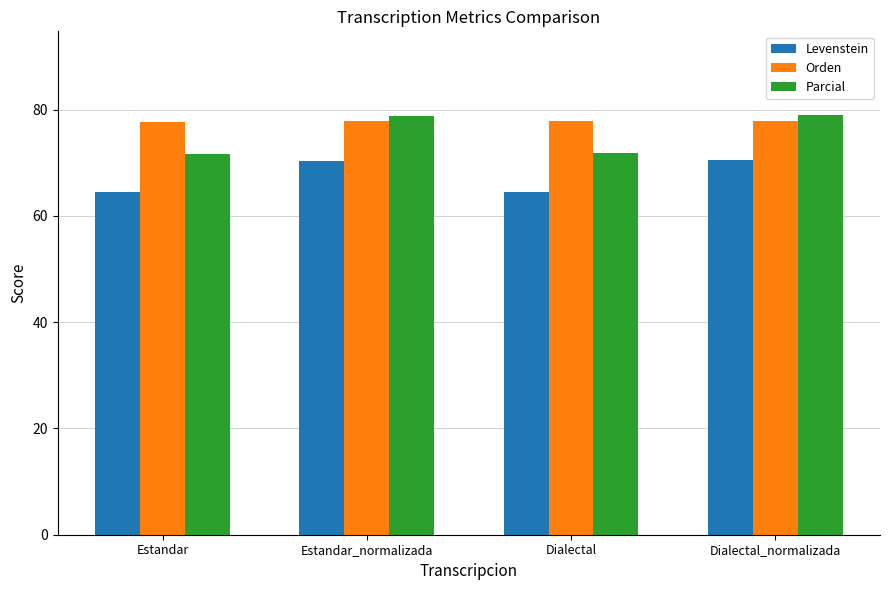

At how many categories does at least one series exceed 66?

4